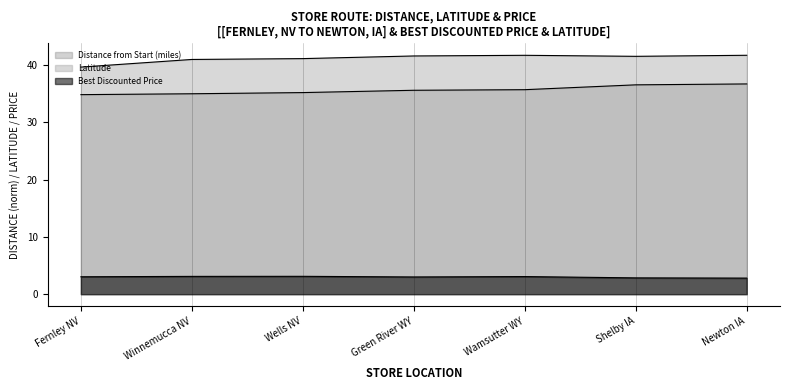

Reading left to right, what are all the values shown in this chart?

Latitude: Fernley NV=39.6	Winnemucca NV=41.0	Wells NV=41.1	Green River WY=41.6	Wamsutter WY=41.7	Shelby IA=41.5	Newton IA=41.7
Best Discounted Price: Fernley NV=3.0	Winnemucca NV=3.1	Wells NV=3.1	Green River WY=3.0	Wamsutter WY=3.1	Shelby IA=2.8	Newton IA=2.8
Distance from Start (miles): Fernley NV=34.8	Winnemucca NV=35.0	Wells NV=35.2	Green River WY=35.6	Wamsutter WY=35.7	Shelby IA=36.5	Newton IA=36.7